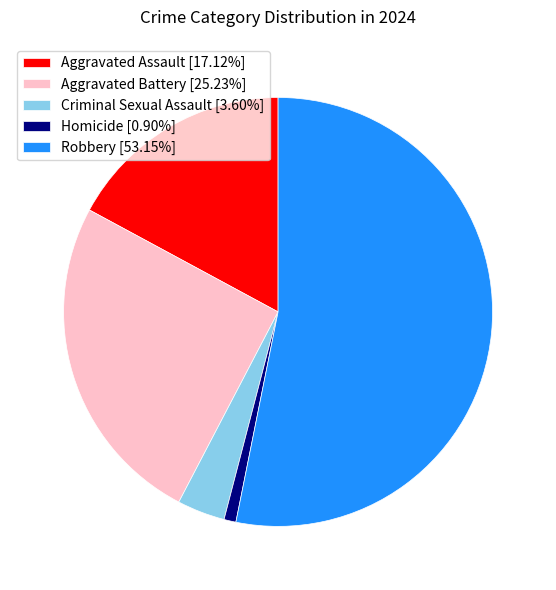

Is there a majority slice in this chart?

Yes